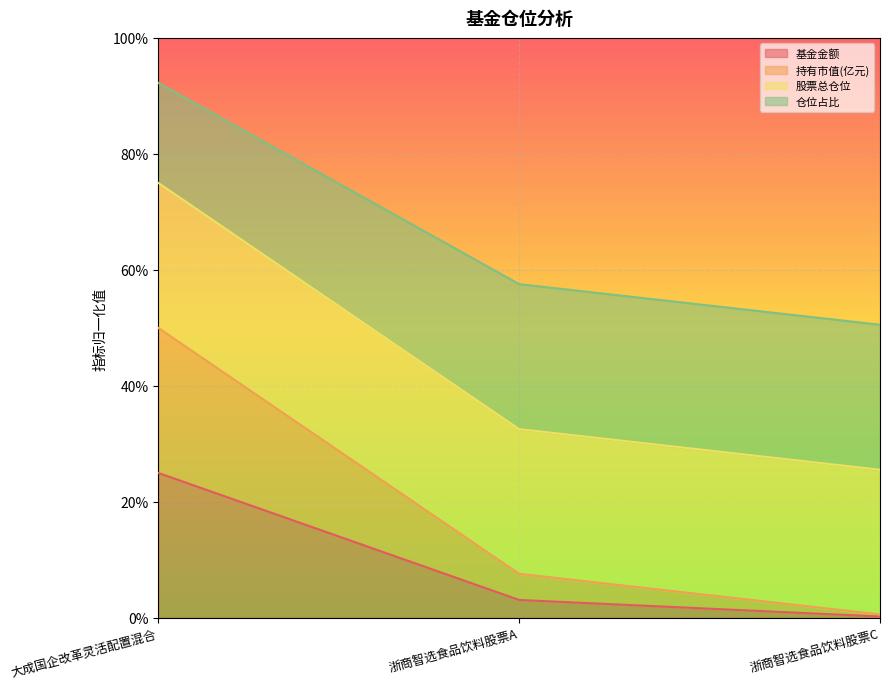

What is the minimum value shown in the chart?

0.2